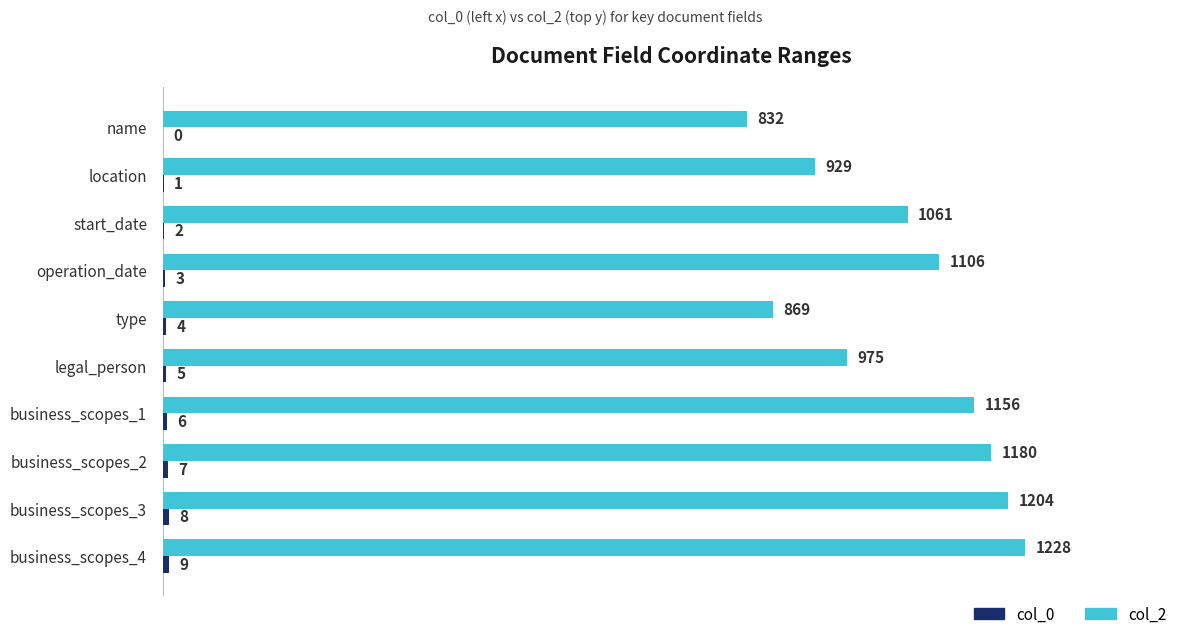

Which label corresponds to the largest value in the chart?

business_scopes_4